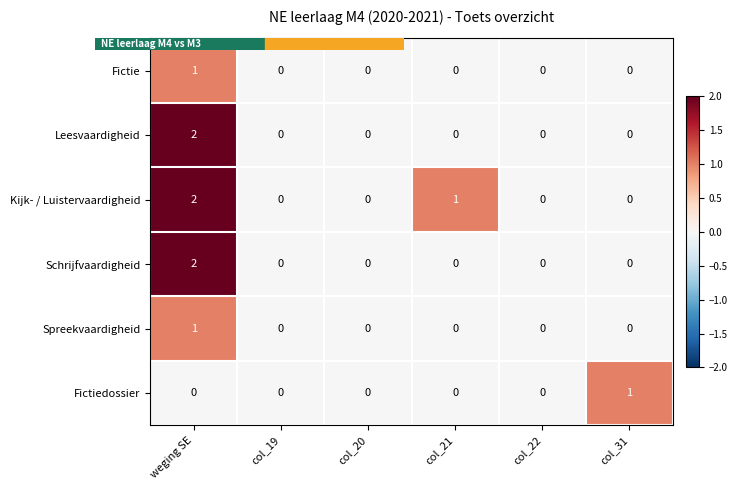

What is the sum of all Kijk- / Luistervaardigheid values?

3